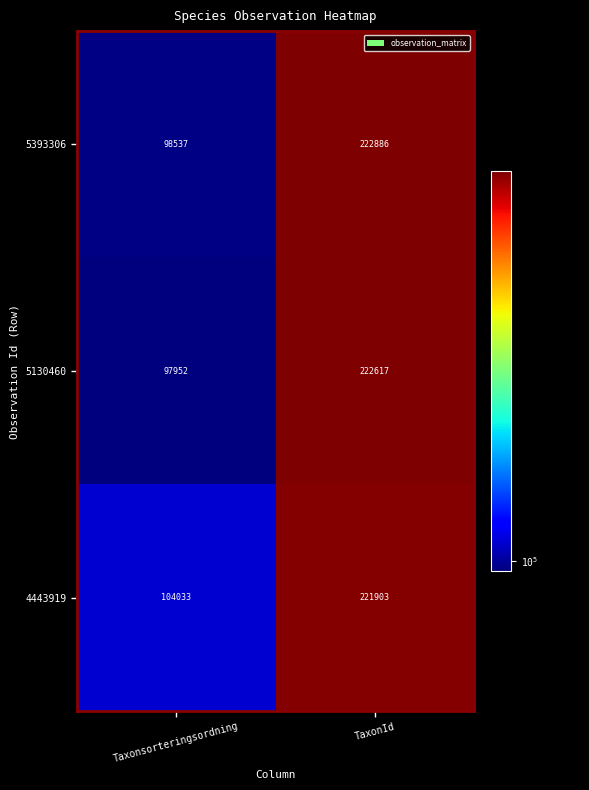

At which category is the sum across all series the highest?

TaxonId